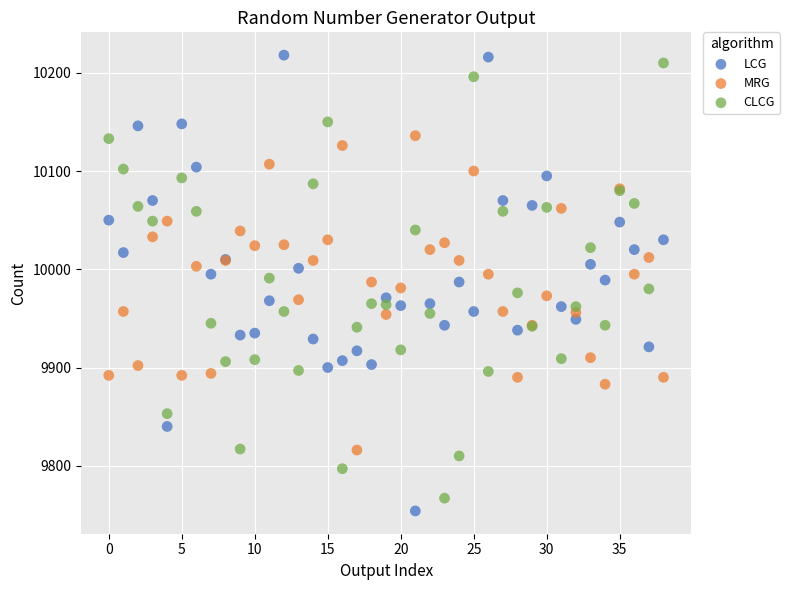

Which series has the largest Y range (max minus min)?

LCG